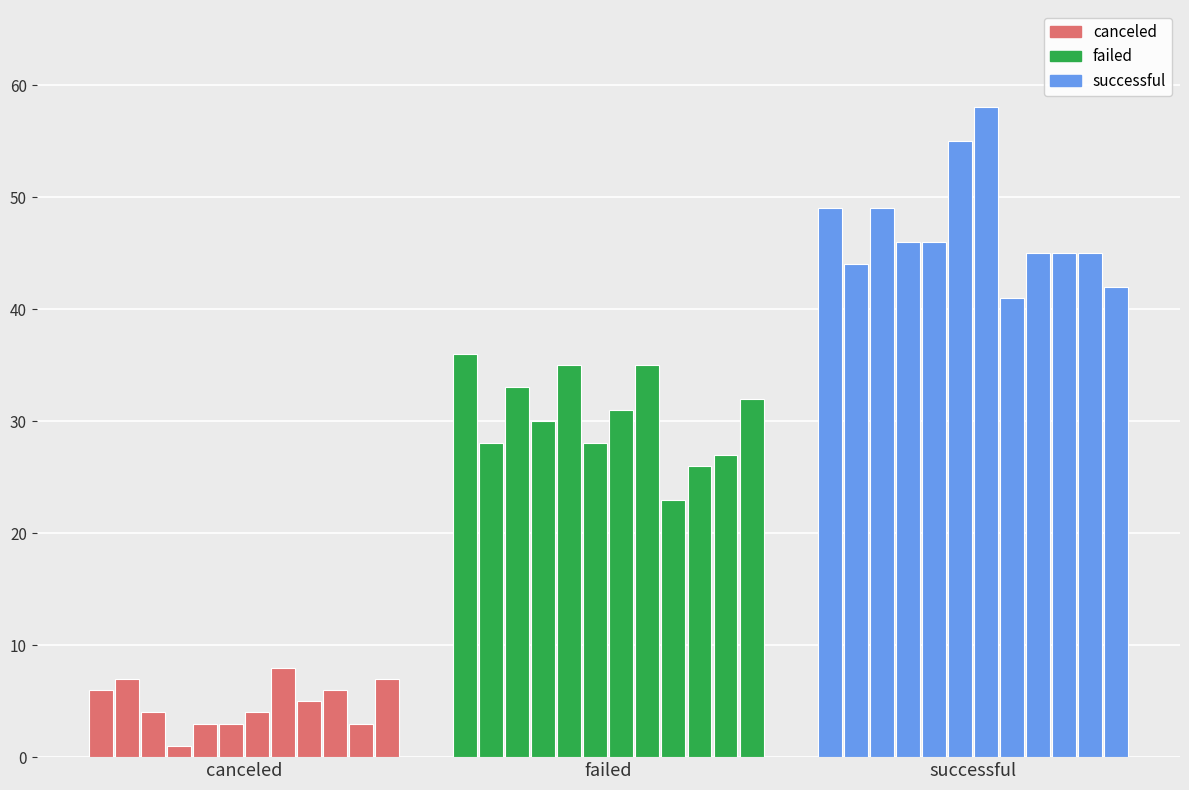

The successful series shows 81 at Jan. True or false?

False